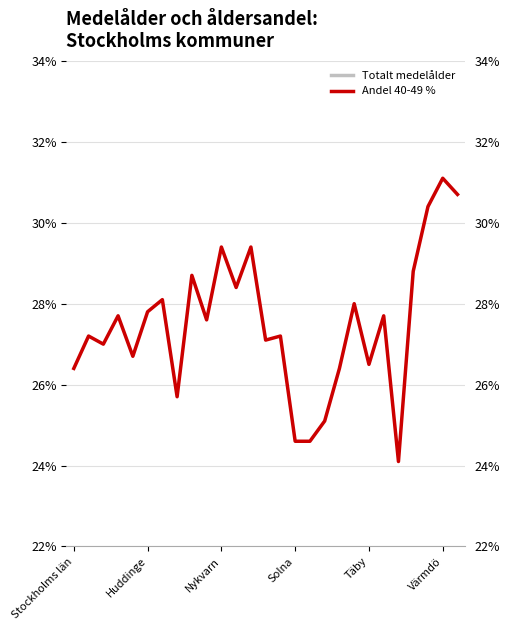

Rank the series by their average value, from lowest to highest.

Andel 40-49 %, Totalt medelålder